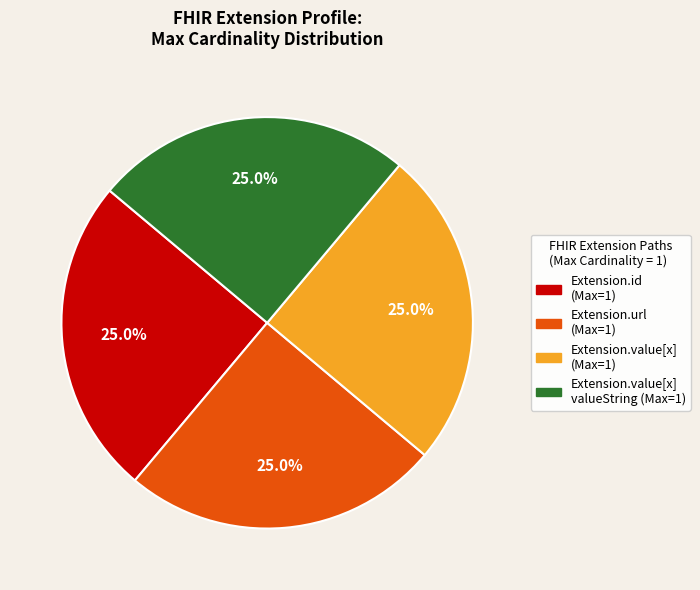

To the nearest percent, what is the difference between the largest and smallest slice percentages?

0%